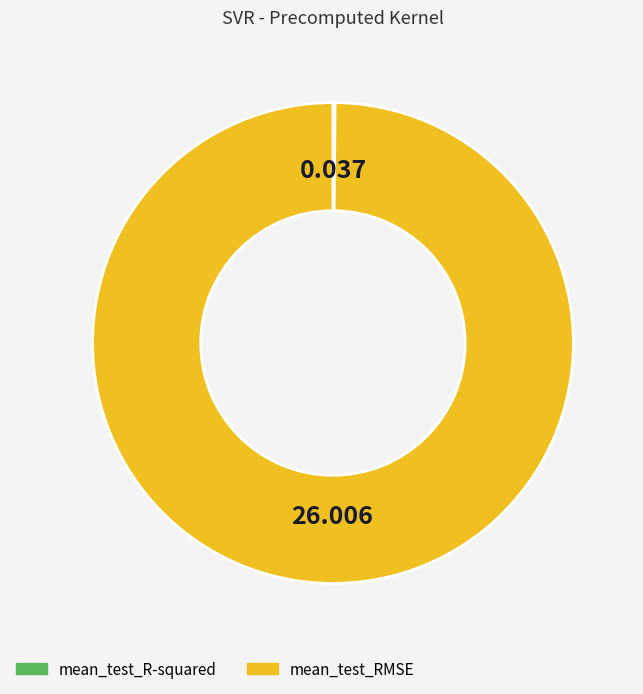

What is the largest slice in the pie chart?

mean_test_RMSE